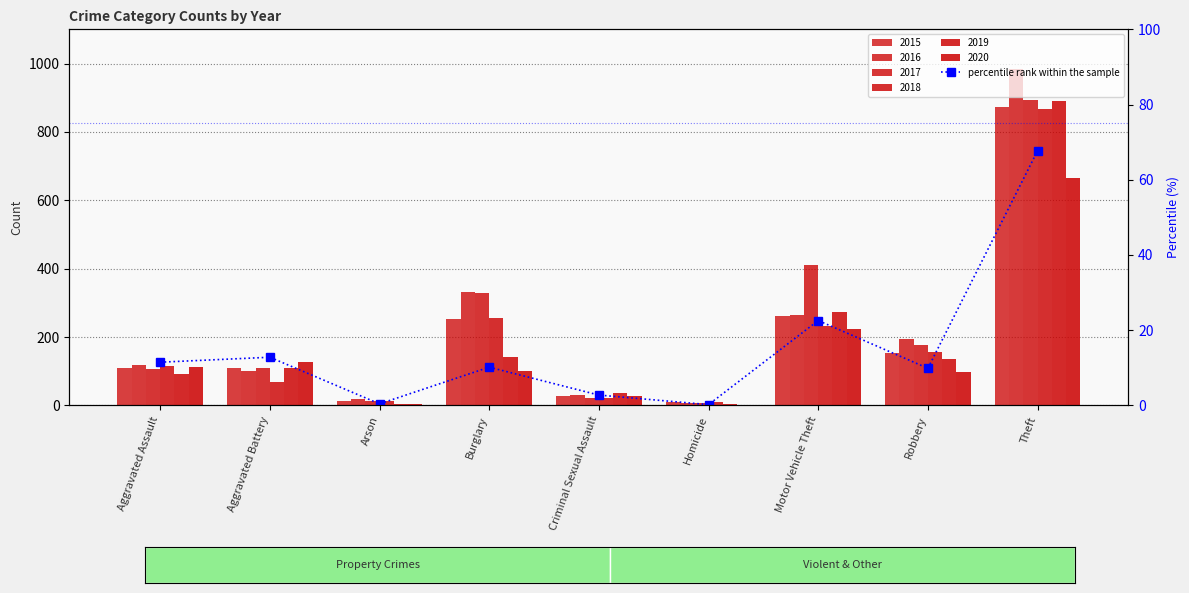

What is the label of the 1st bar from the left?

Aggravated Assault